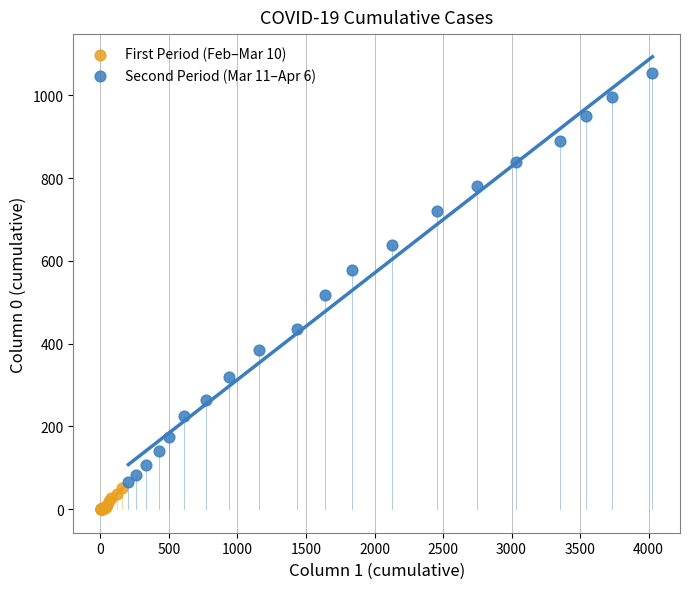

What are all the series names shown in the legend?

First Period (Feb–Mar 10), Second Period (Mar 11–Apr 6)